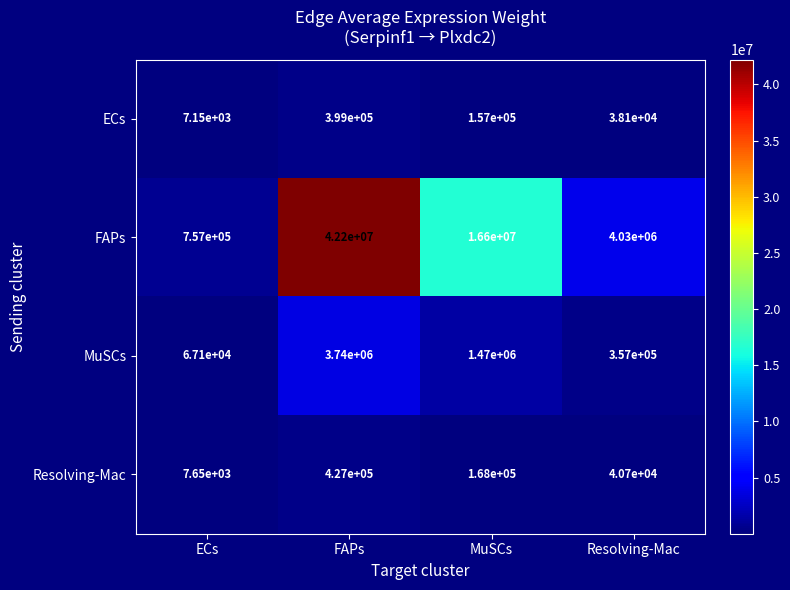

List the series in order of their peak value, lowest first.

ECs, Resolving-Mac, MuSCs, FAPs